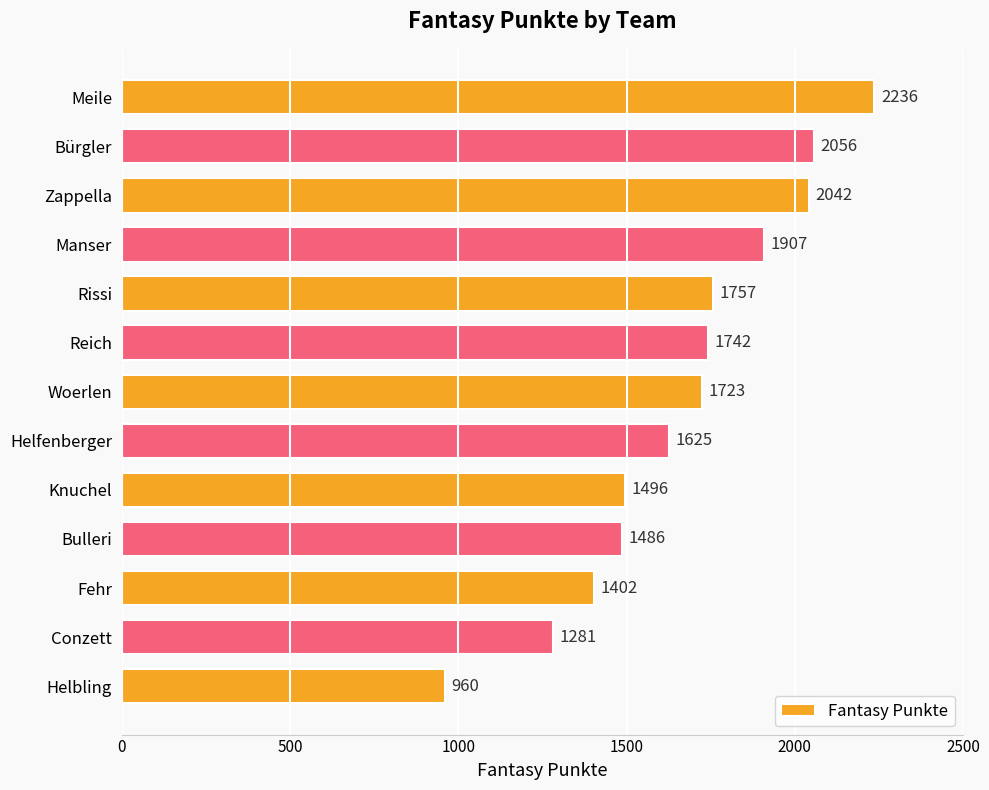

Approximately how many times larger is the value at Conzett compared to Meile?

0.6